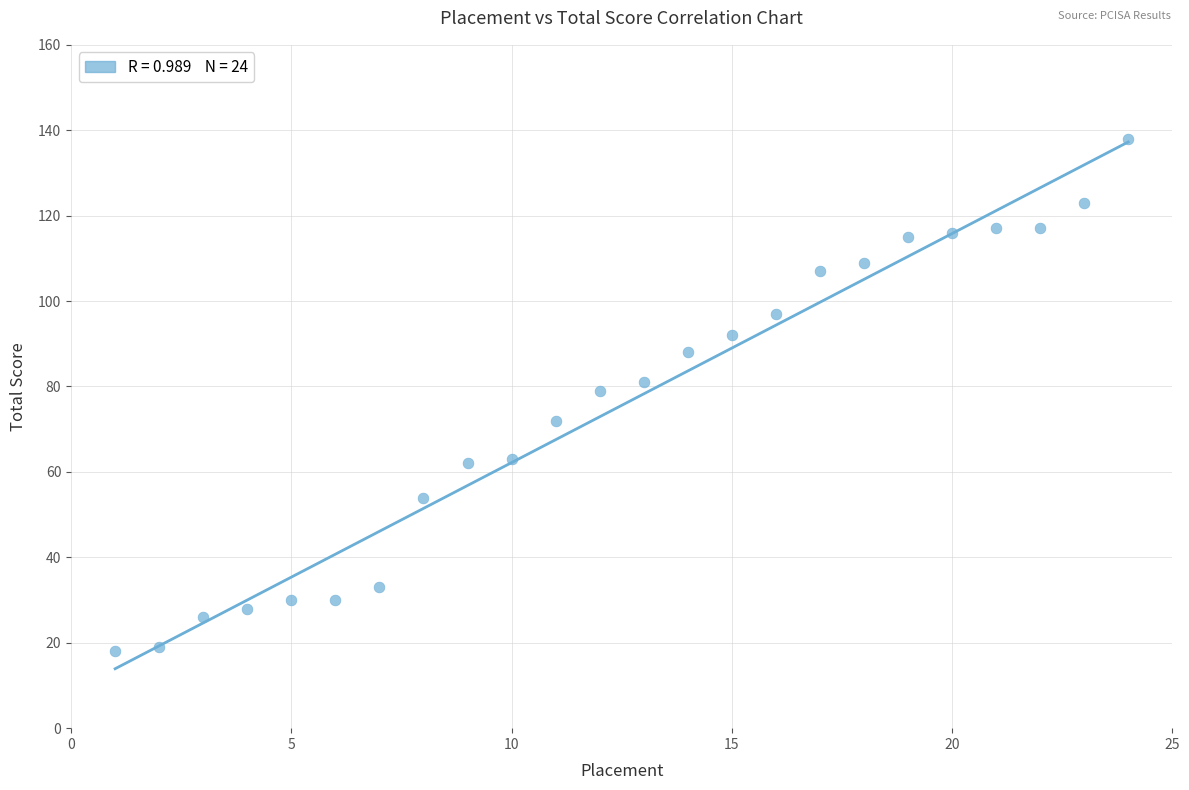

What is the range of Y values (max minus min)?

120